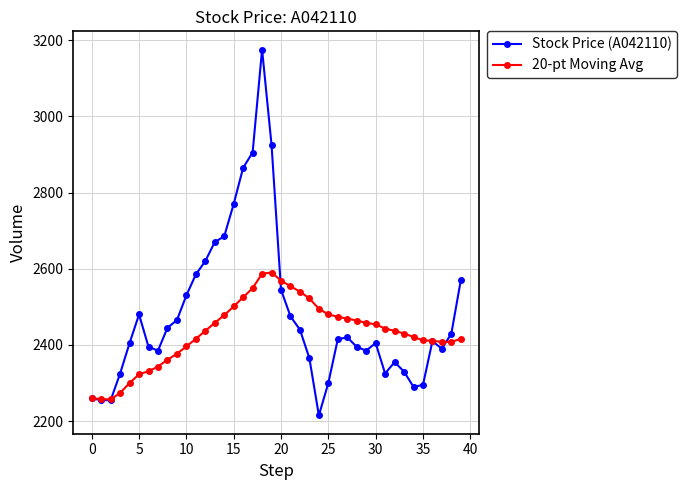

Count the number of categories in the chart.

40